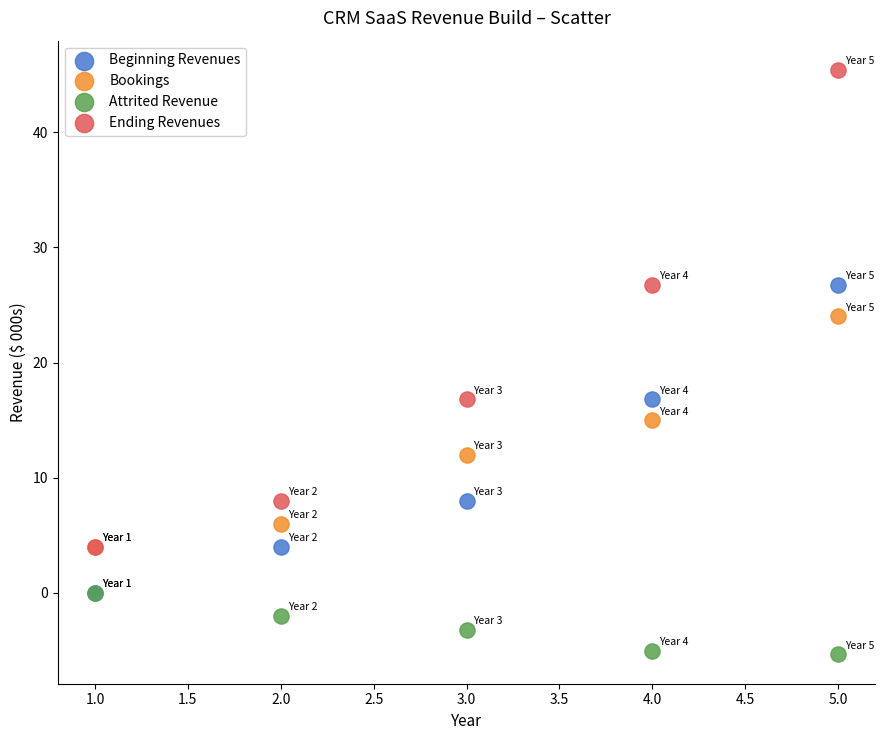

Which series contains the lowest Y value?

Attrited Revenue